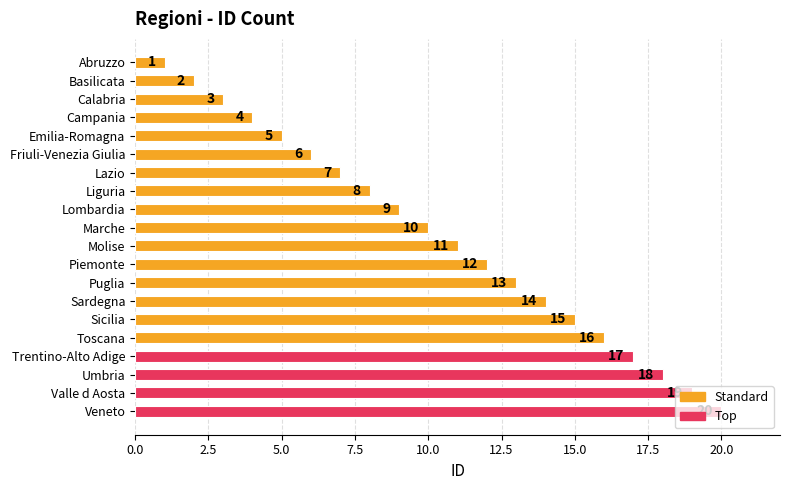

Approximately how many times larger is the value at Toscana compared to Umbria?

0.9